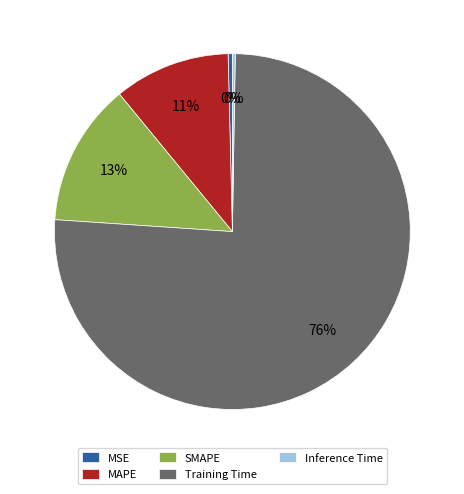

Which slice represents more than half of the pie?

Training Time